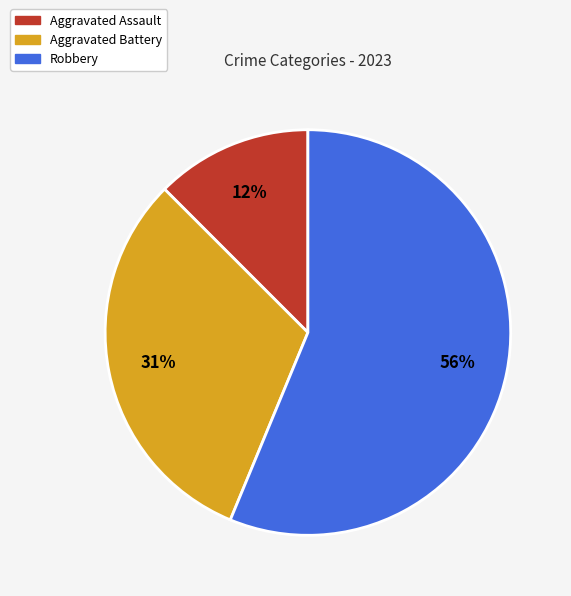

Do Aggravated Assault and Aggravated Battery together represent more than half of the pie?

No